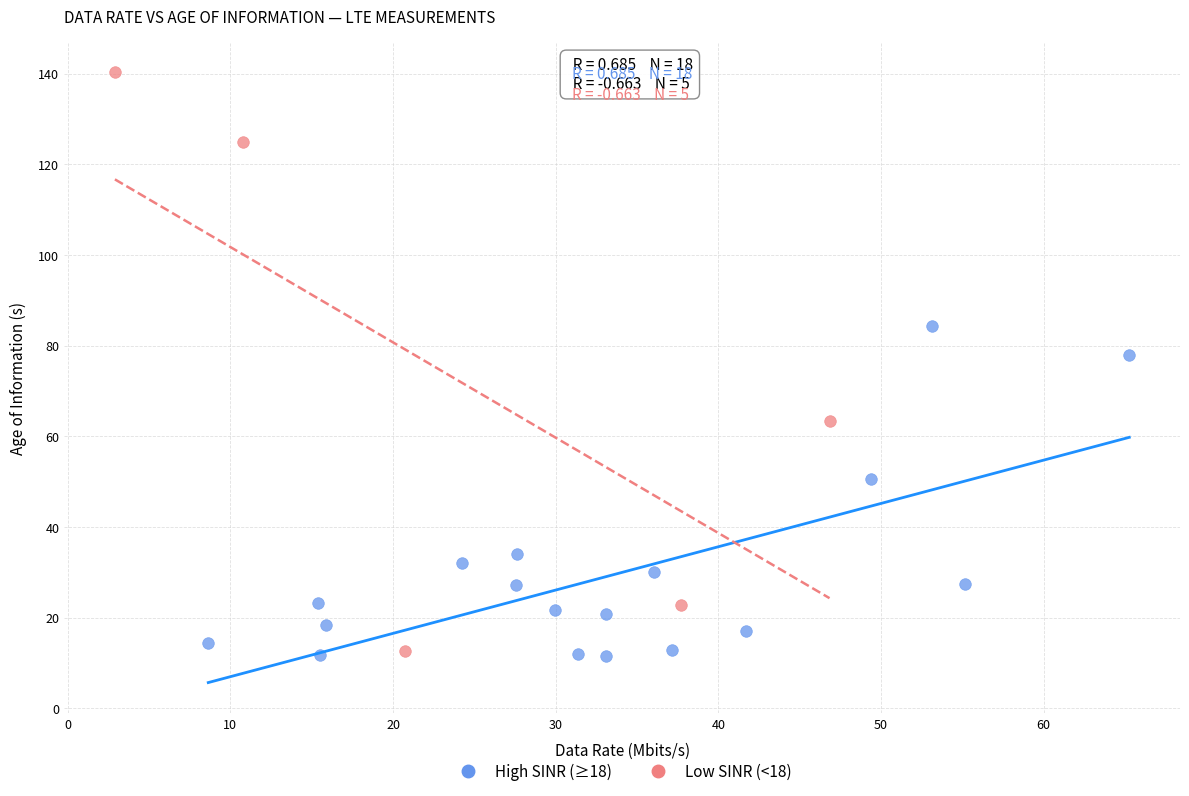

Which series has the largest Y range (max minus min)?

Low SINR (<18)